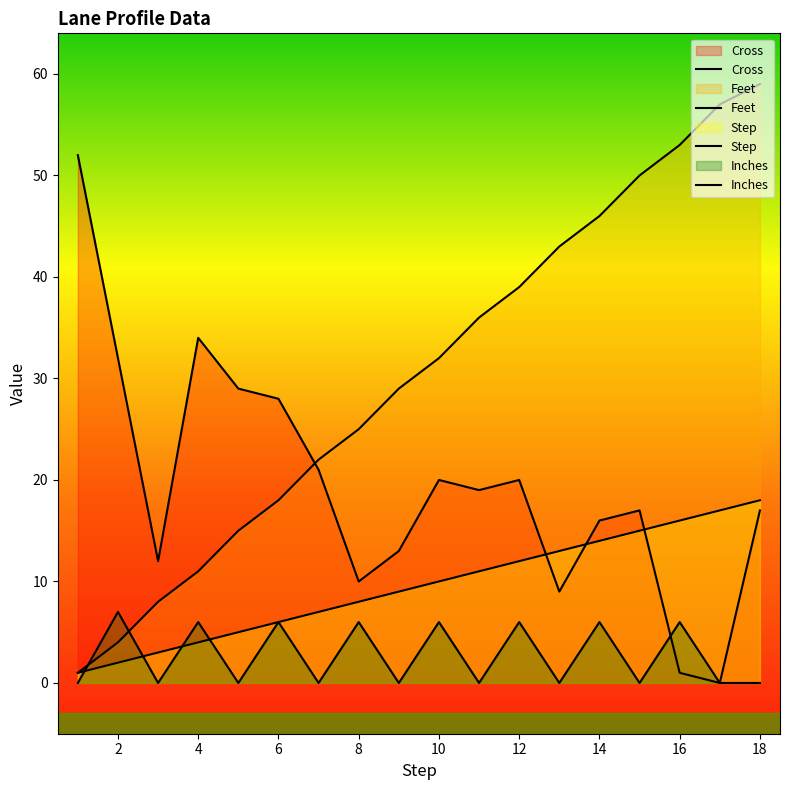

At 16, list the series in order from smallest to largest.

Inches, Step, Cross, Feet